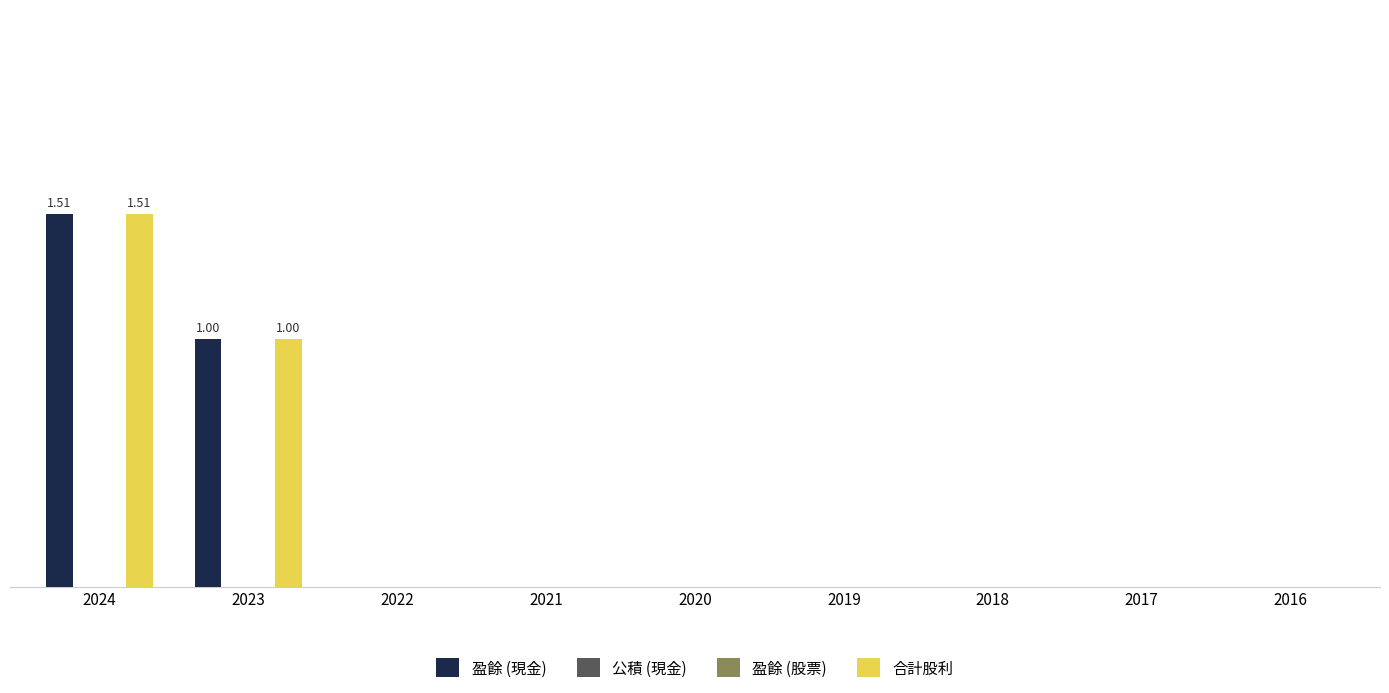

Between 2018 and 2020, which is larger?

2018